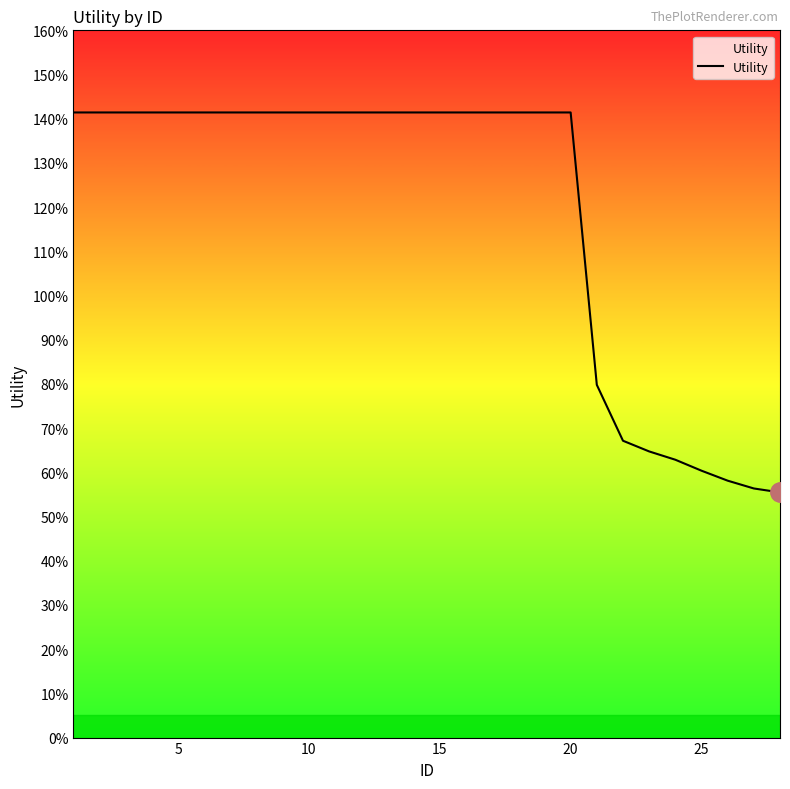

Does the chart display data point markers on the line(s)?

No